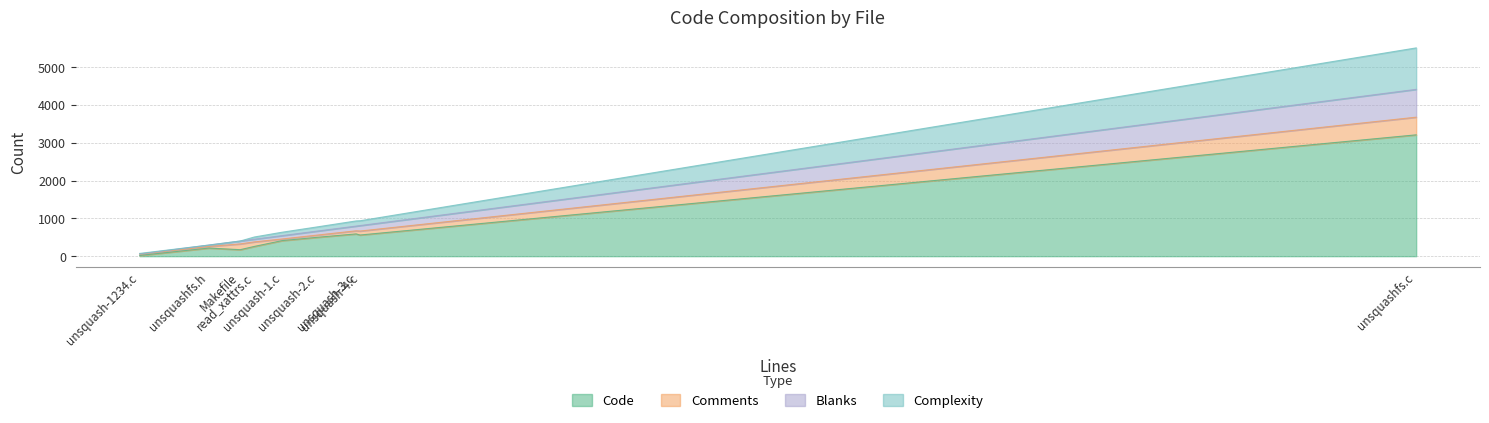

Between unsquash-1234.c and Makefile, which series saw the biggest shift?

Code